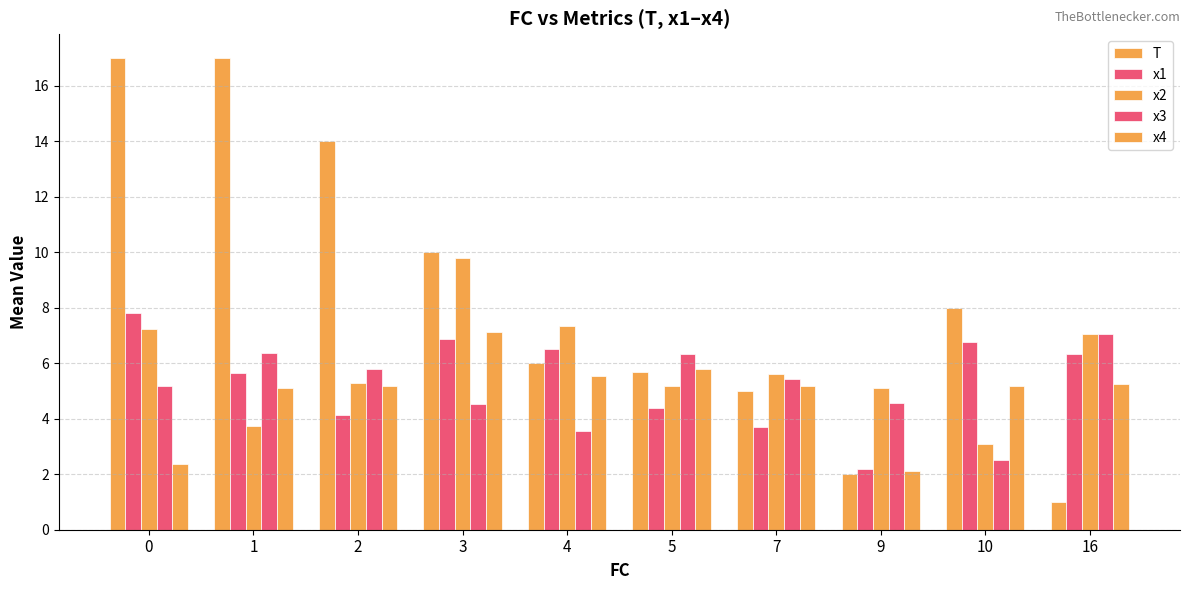

How many data points does each series have?

10